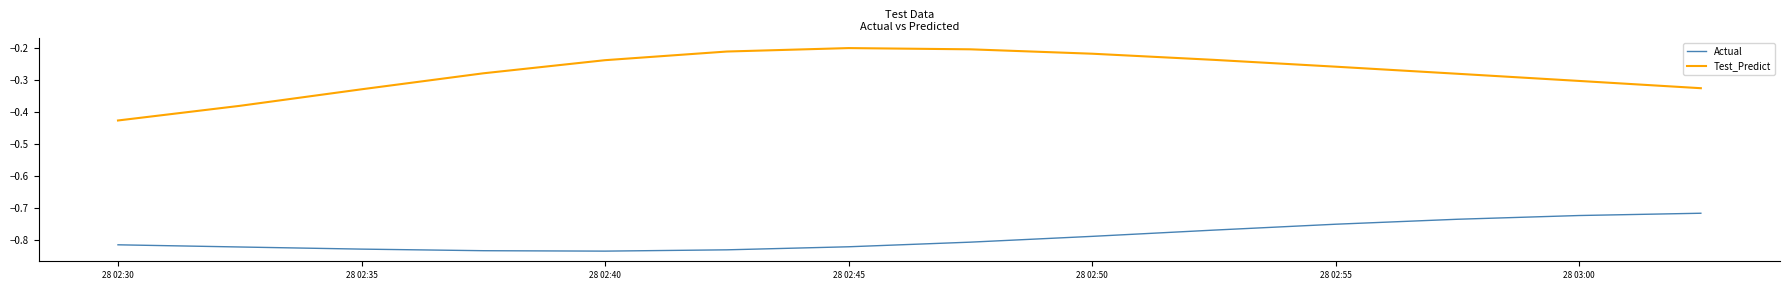

Which series has the widest spread of values?

Test_Predict